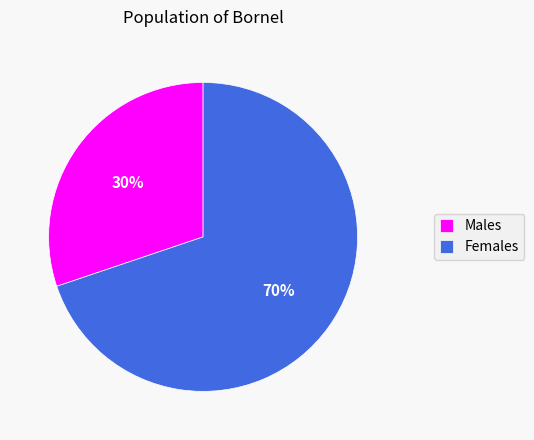

How many slices are in this pie chart?

2